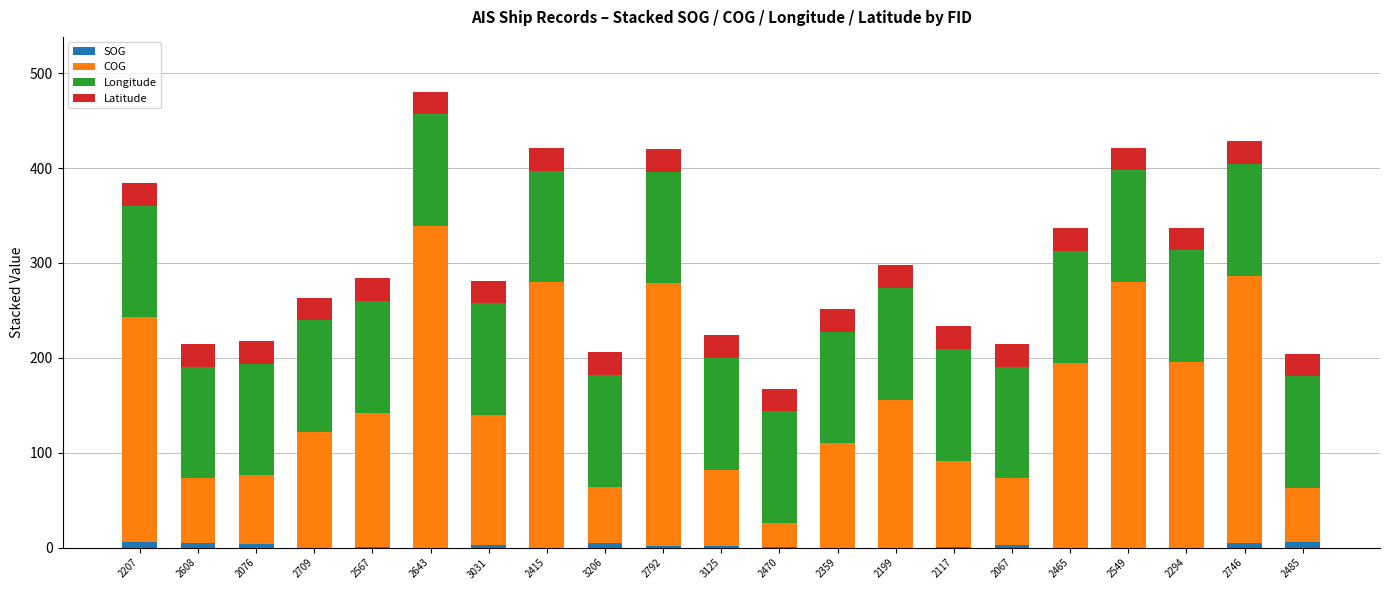

At which category is the sum across all series the highest?

2643